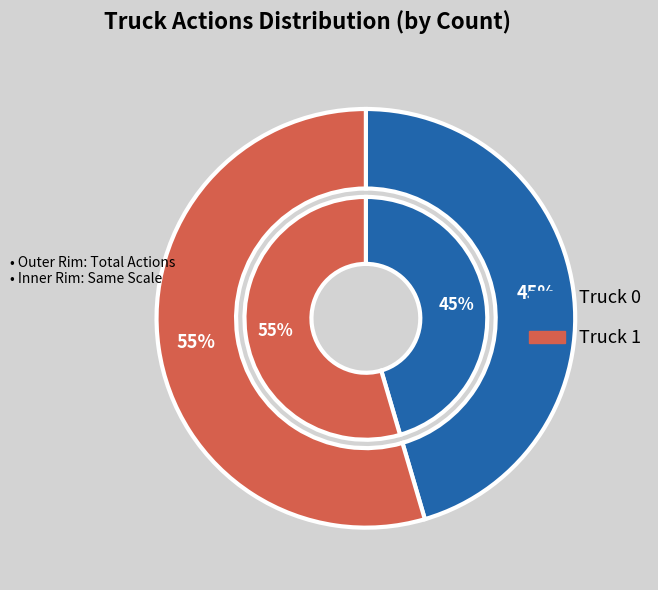

How many segments does this pie chart have?

2